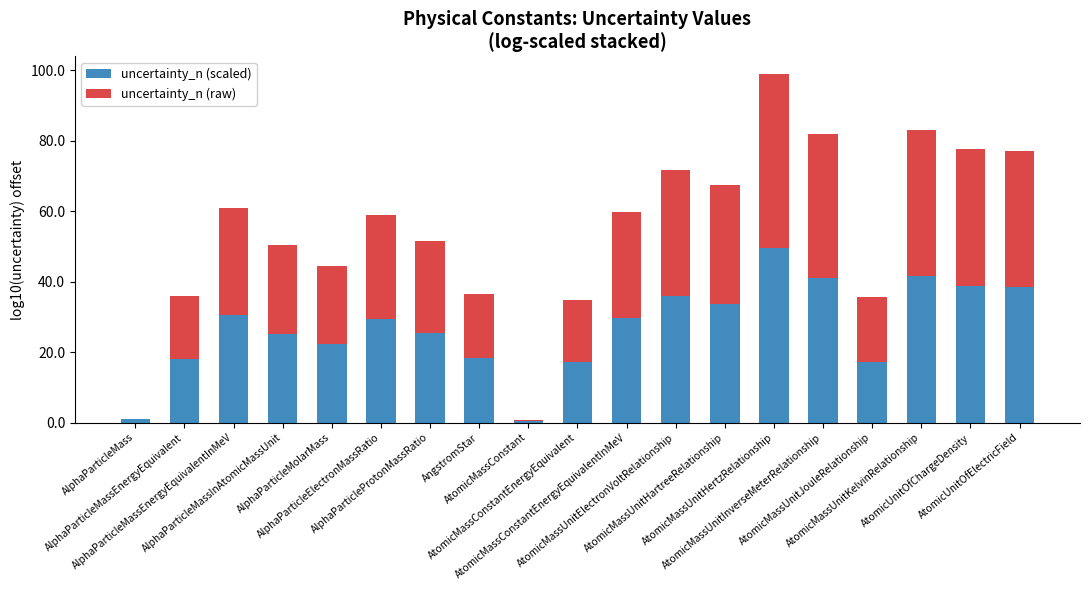

What are all the series names shown in the legend?

uncertainty_n (scaled), uncertainty_n (raw)